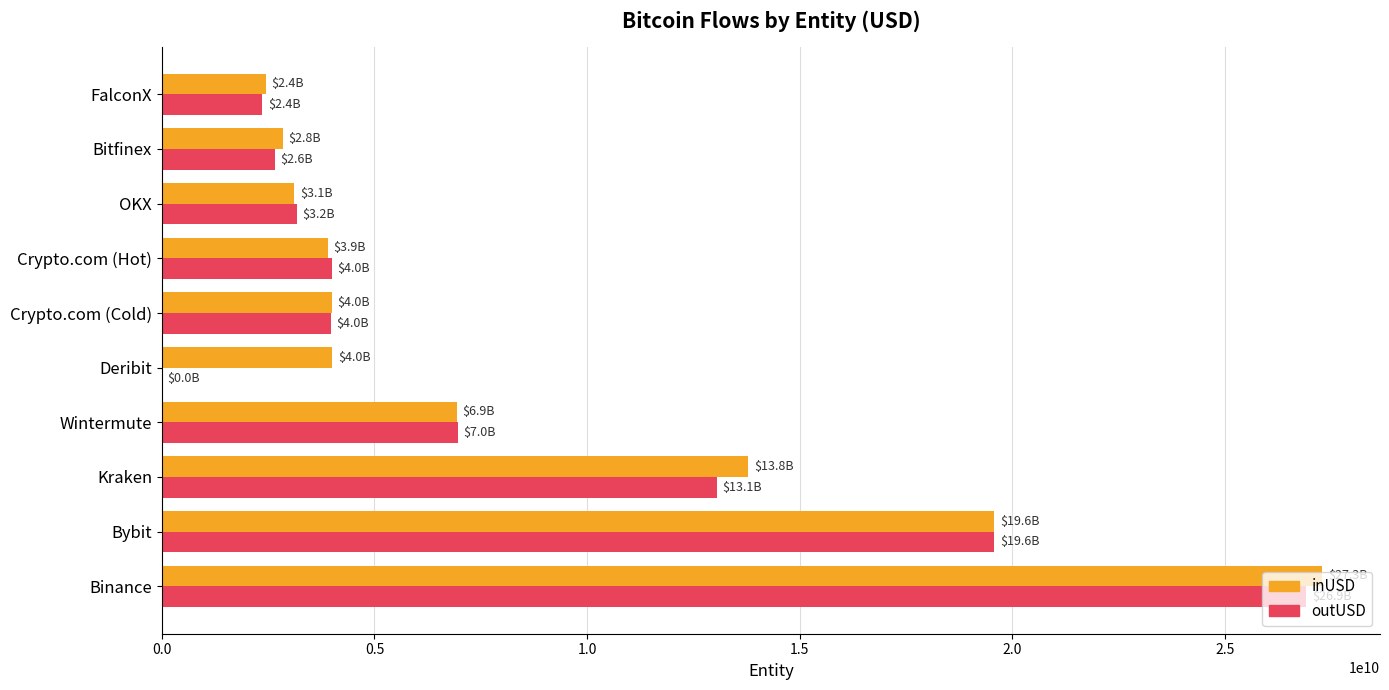

The value of inUSD at Kraken is 13790074307.0. True or false?

True